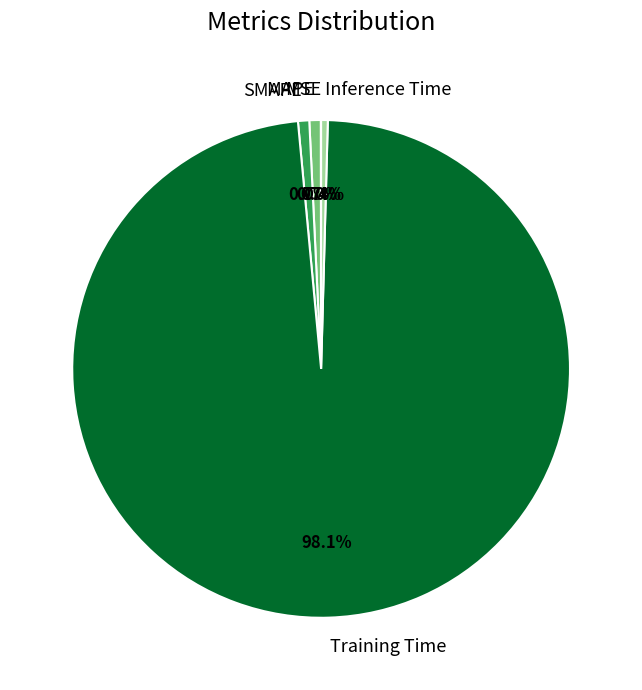

Does Training Time represent more than half of the total?

Yes